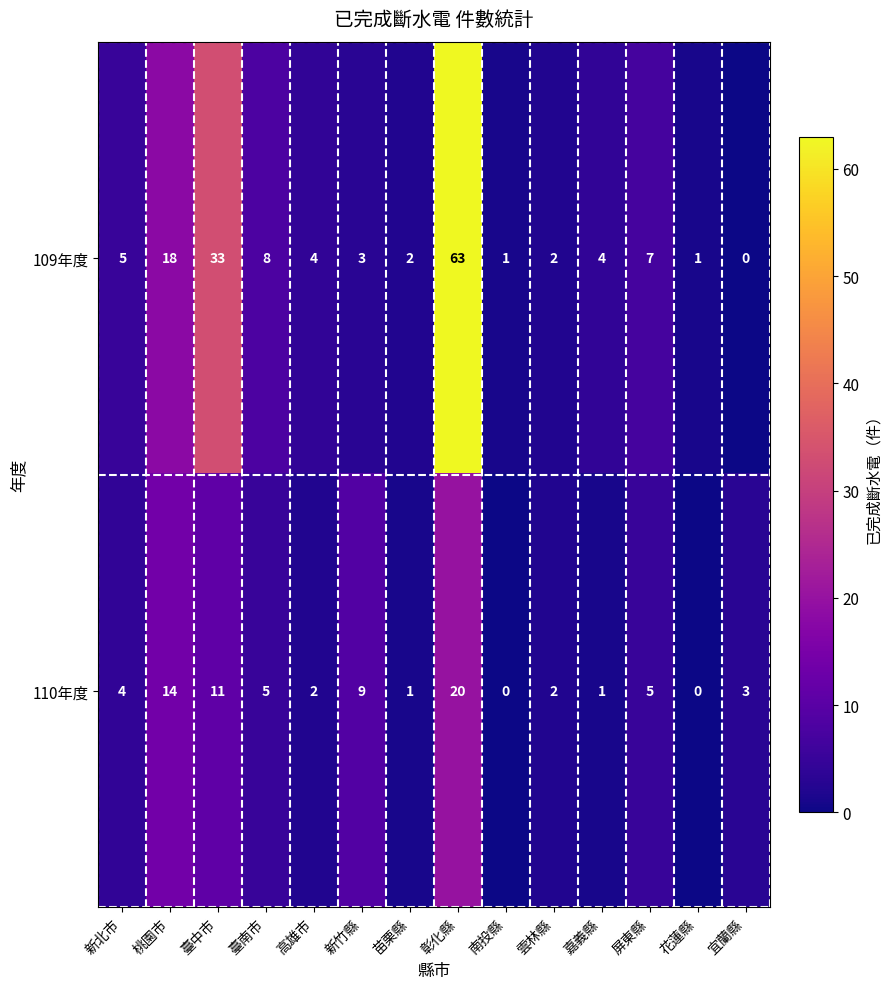

At how many categories does at least one series exceed 36?

1